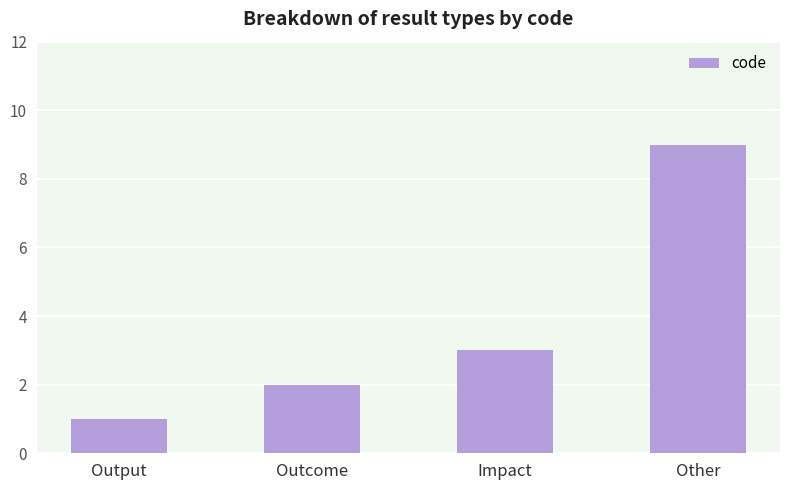

What is the value of the 3rd bar from the left?

3